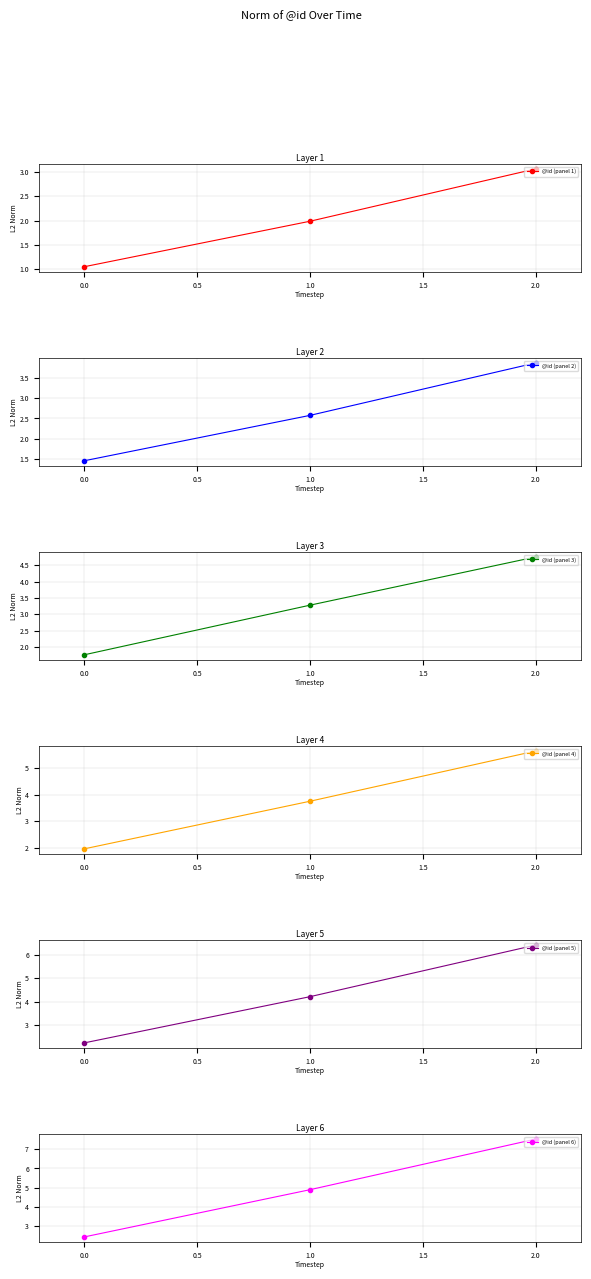

Count the number of data series in this chart.

6